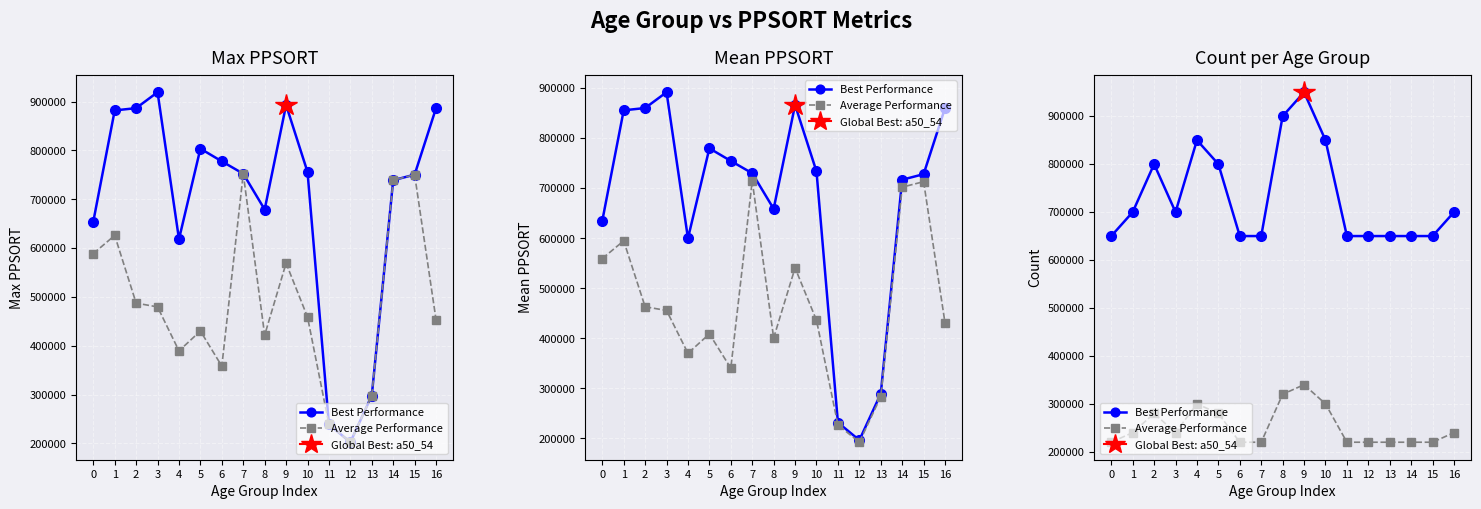

What is the average value of the Average Performance series?

252941